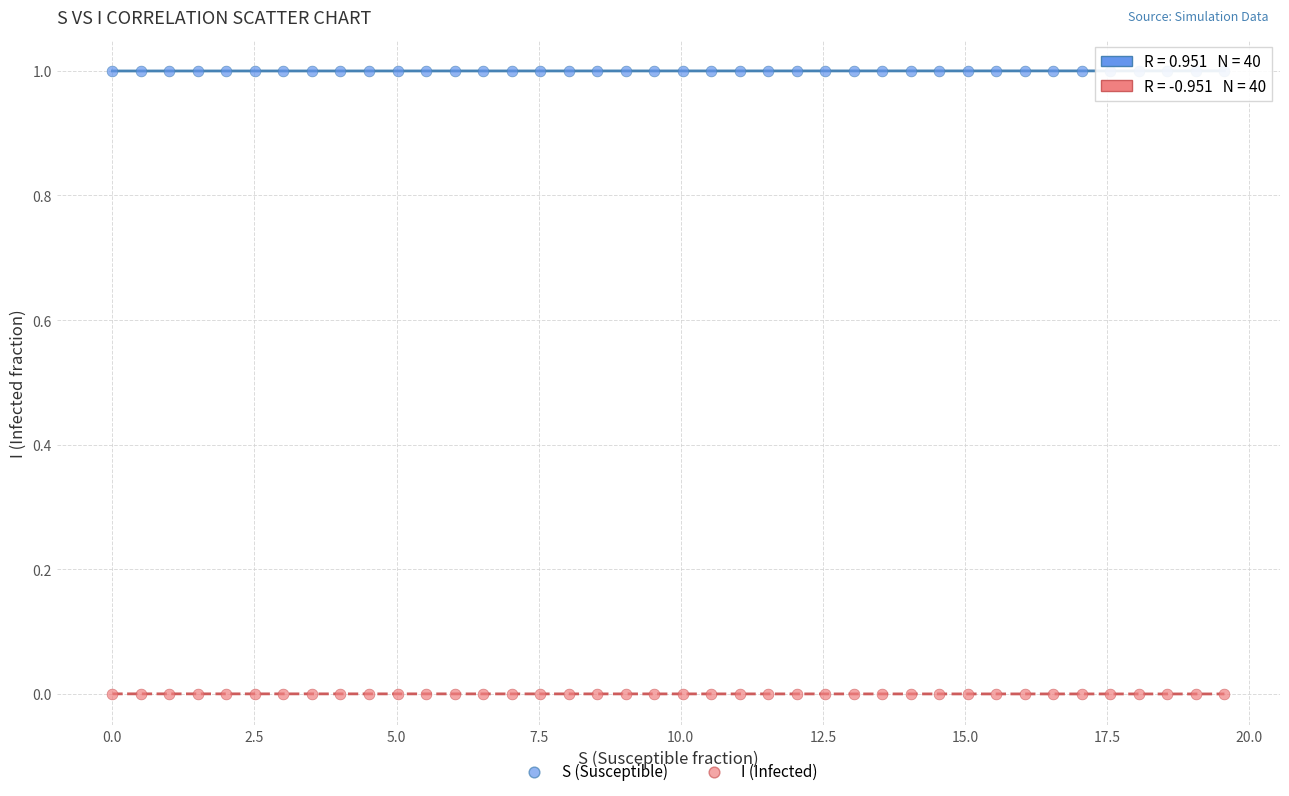

Which series contains the lowest Y value?

I (Infected)